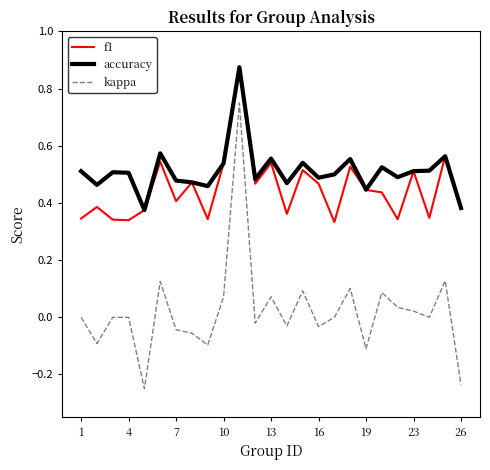

True or false: f1 and kappa cross at least once.

False